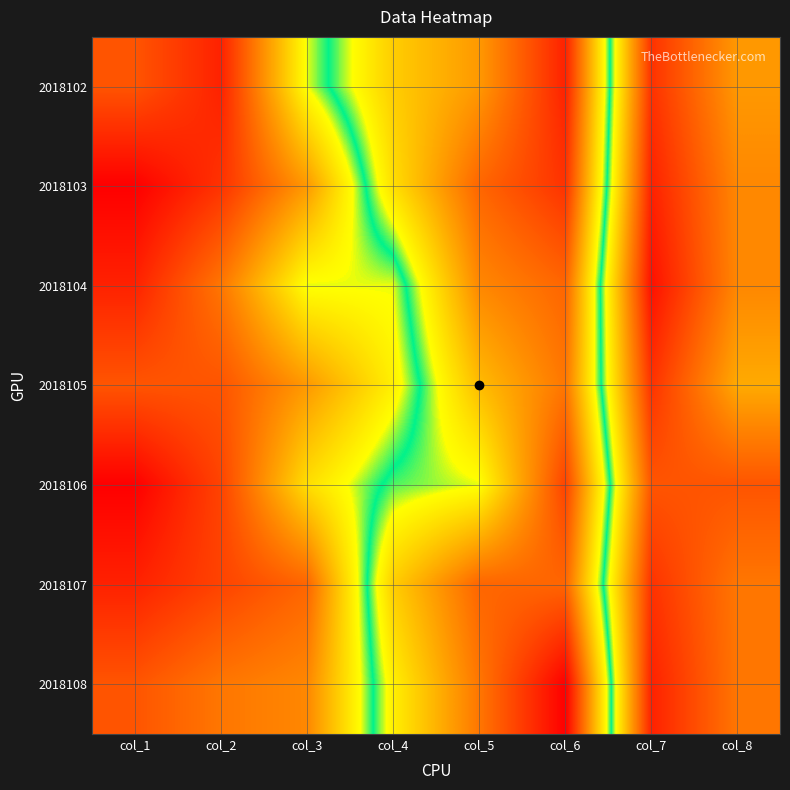

Between col_6 and col_5, which is larger?

col_6